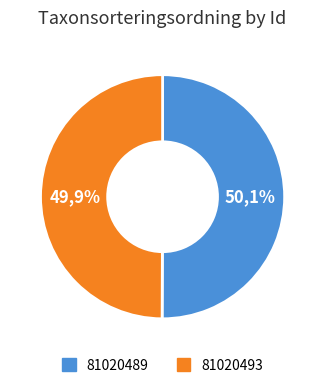

Is the sum of 81020489 and 81020493 greater than half?

Yes